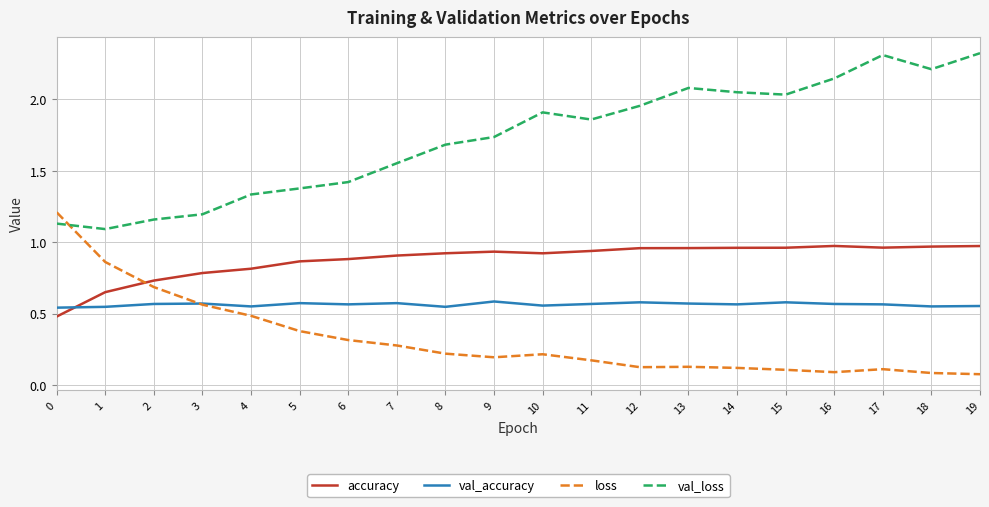

True or false: accuracy has a value of 0.5 at 0.

True